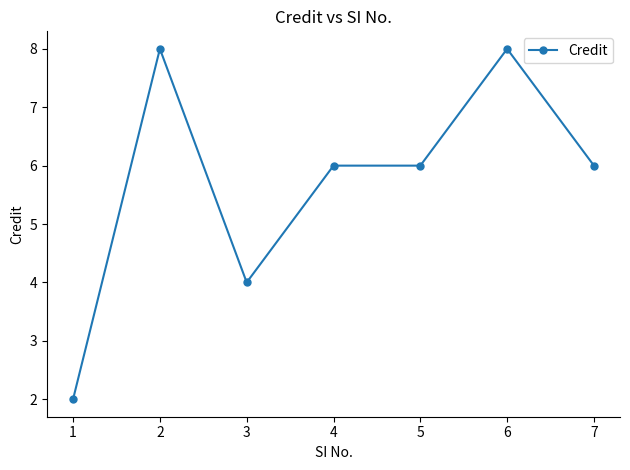

Reading left to right, transcribe all the data shown in this chart.

2	8	4	6	6	8	6